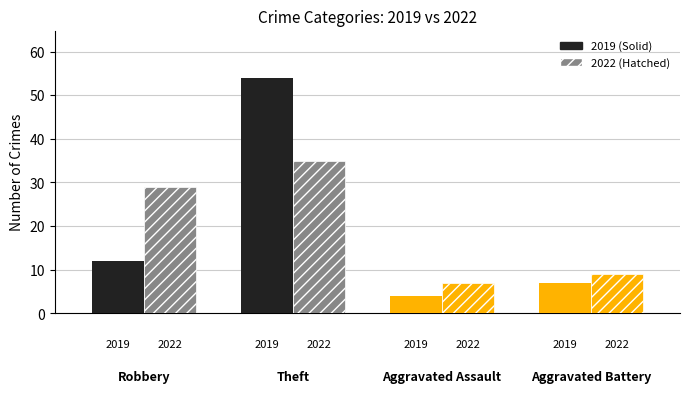

Are the bars grouped side by side (vs. stacked)?

Yes